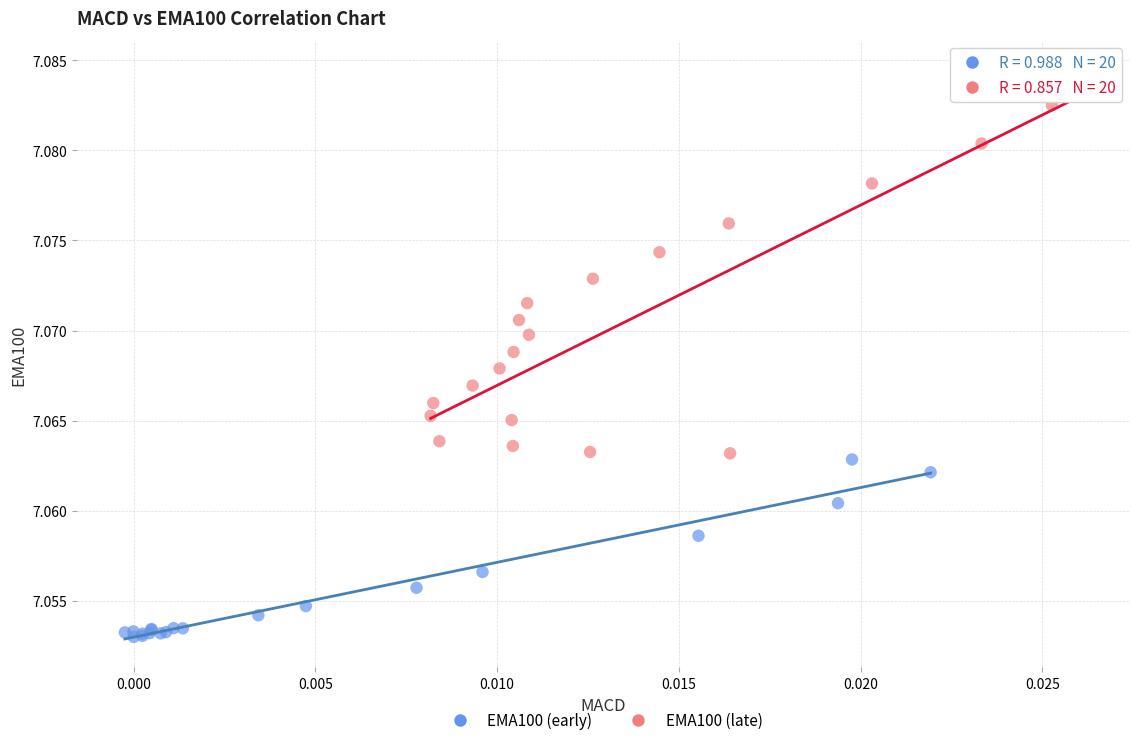

Which series contains the highest Y value?

EMA100 (late)